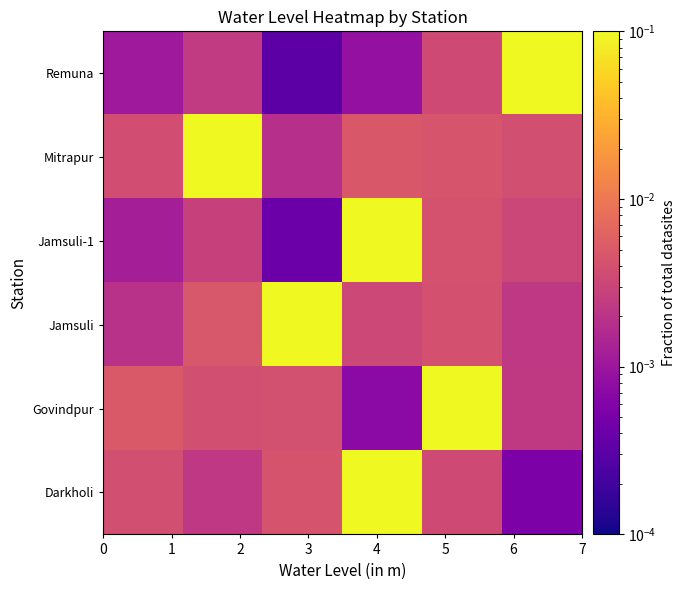

Count the number of data series in this chart.

6